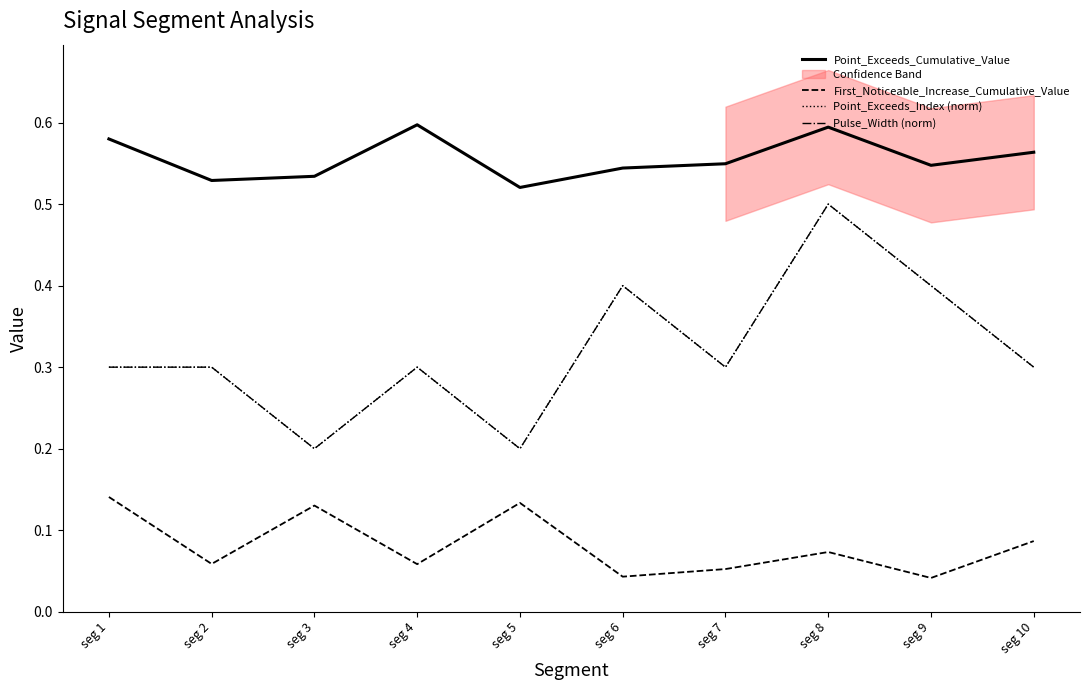

Rank the categories by Point_Exceeds_Index (norm) value from highest to lowest.

seg 8, seg 6, seg 9, seg 1, seg 2, seg 4, seg 7, seg 10, seg 3, seg 5